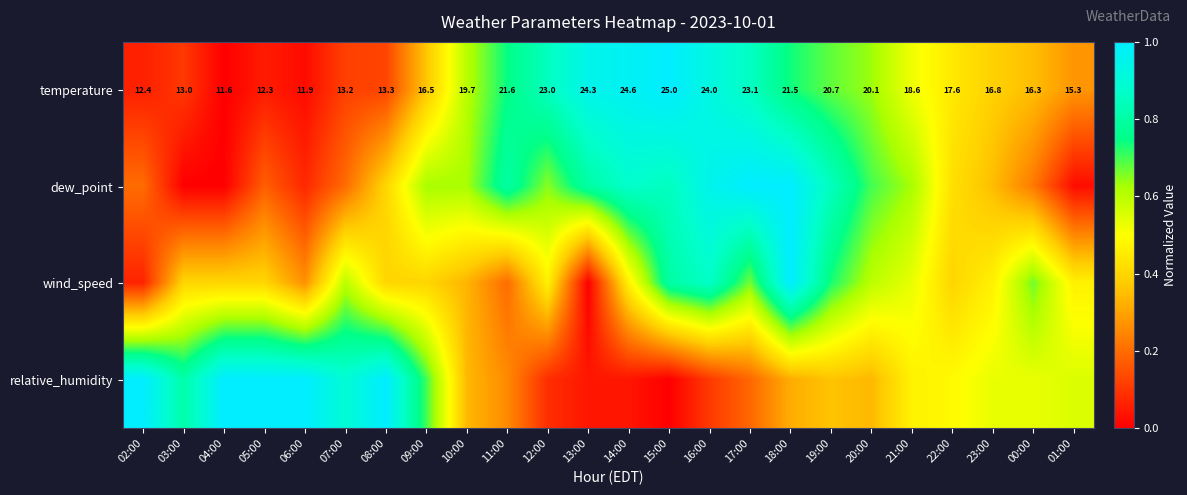

Where is wind_speed nearest to the value 0?

13:00